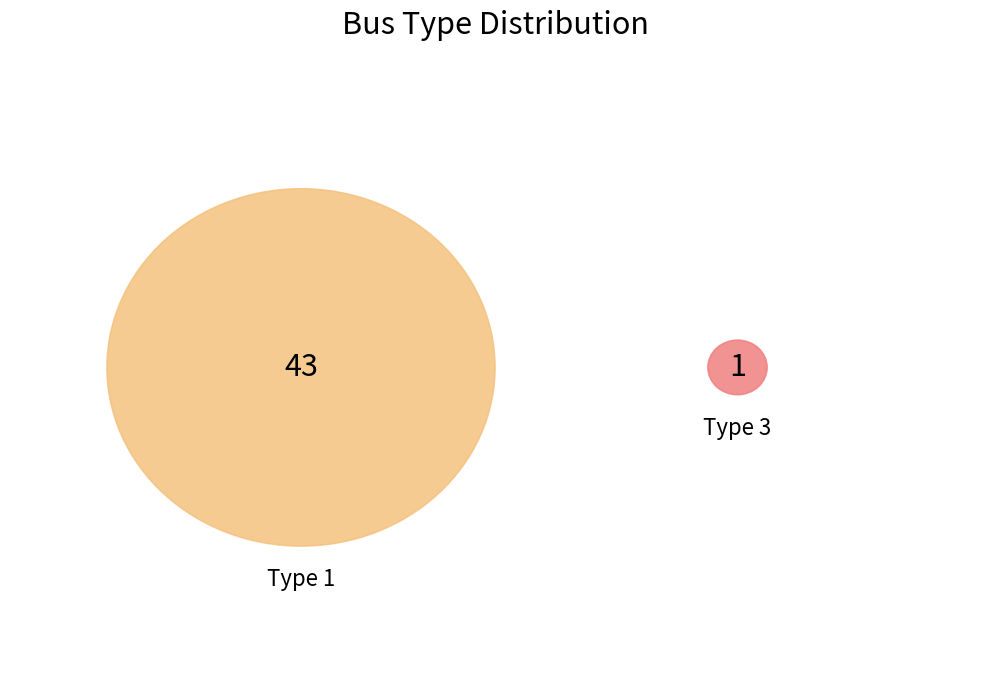

Does BUS_TYPE_1 represent more than half of the total?

Yes